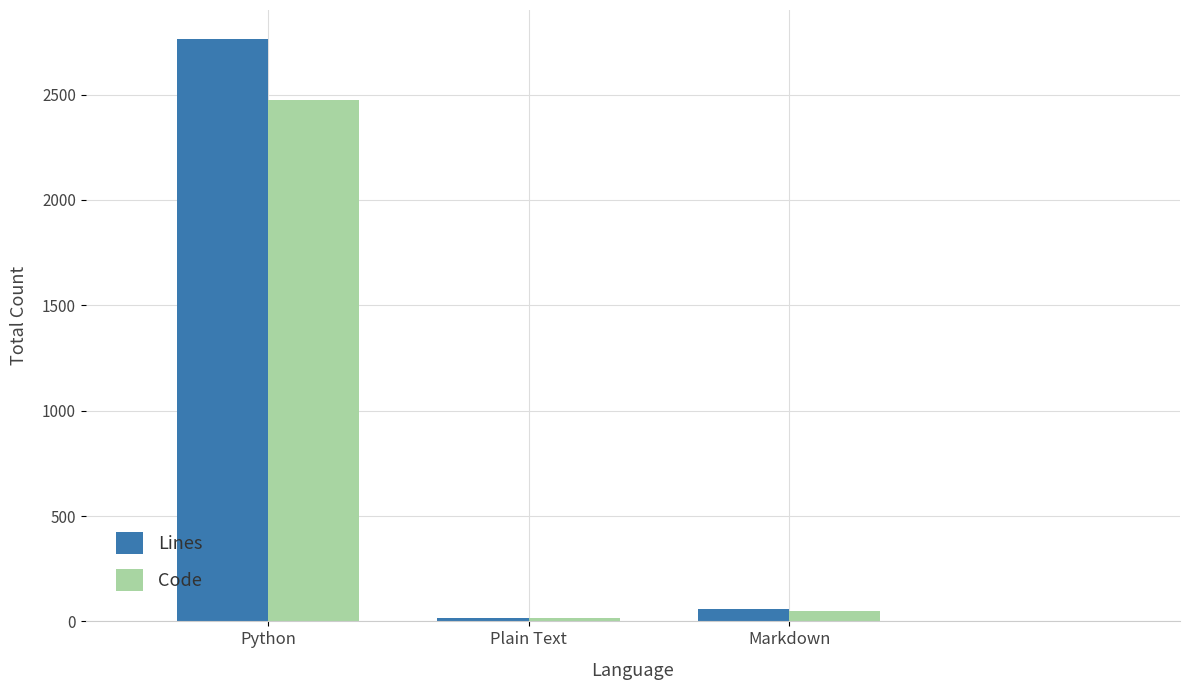

What is the label of the 2nd bar from the left?

Plain Text